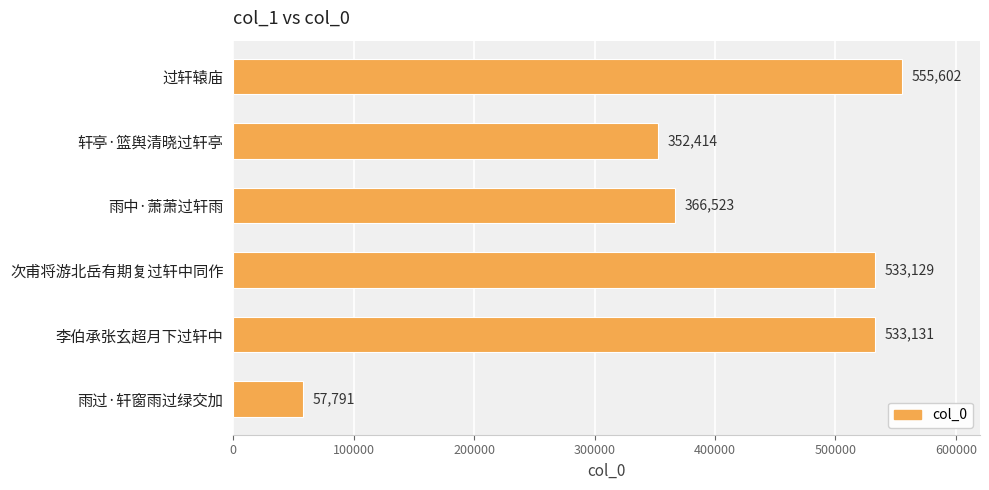

Reading top to bottom, extract all data points from this chart.

555602	352414	366523	533129	533131	57791